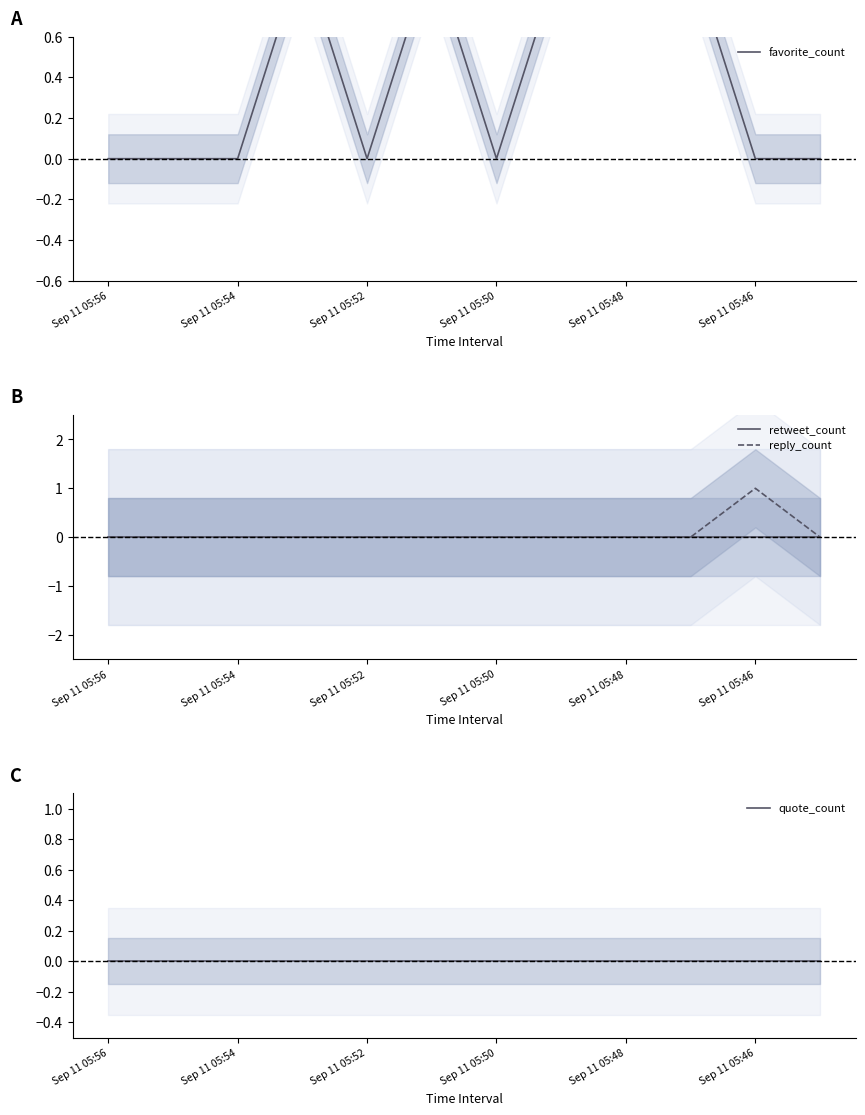

Count the number of categories in the chart.

12